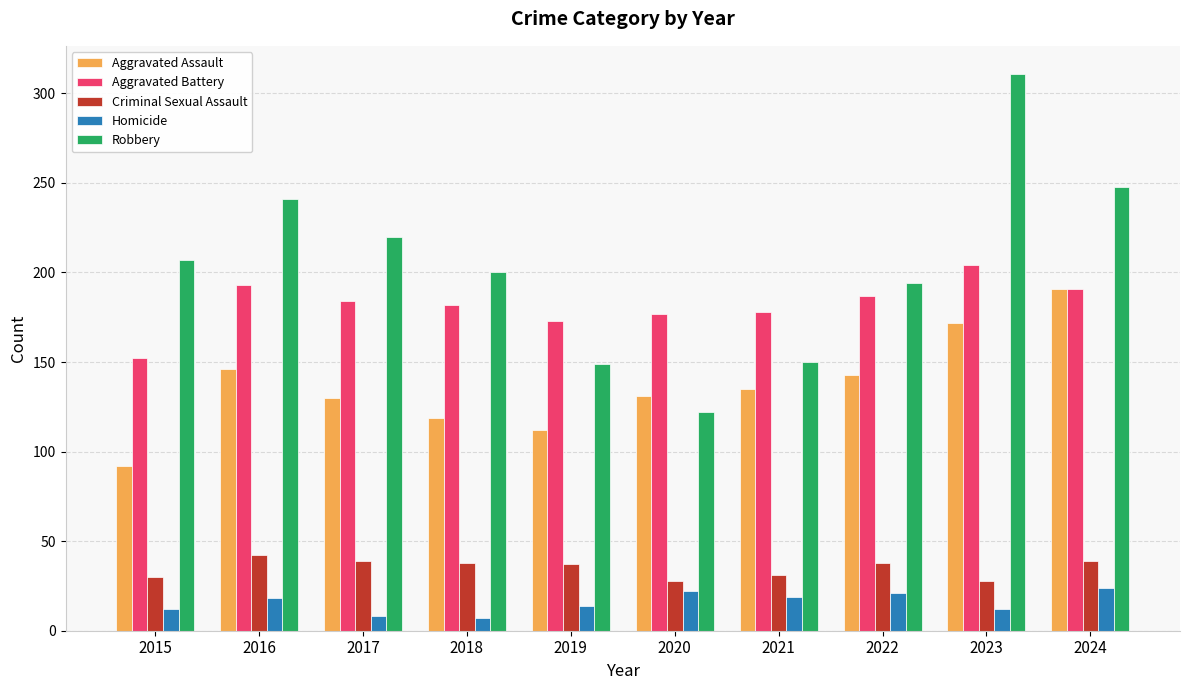

What is the difference between the highest and lowest values at 2016?

223